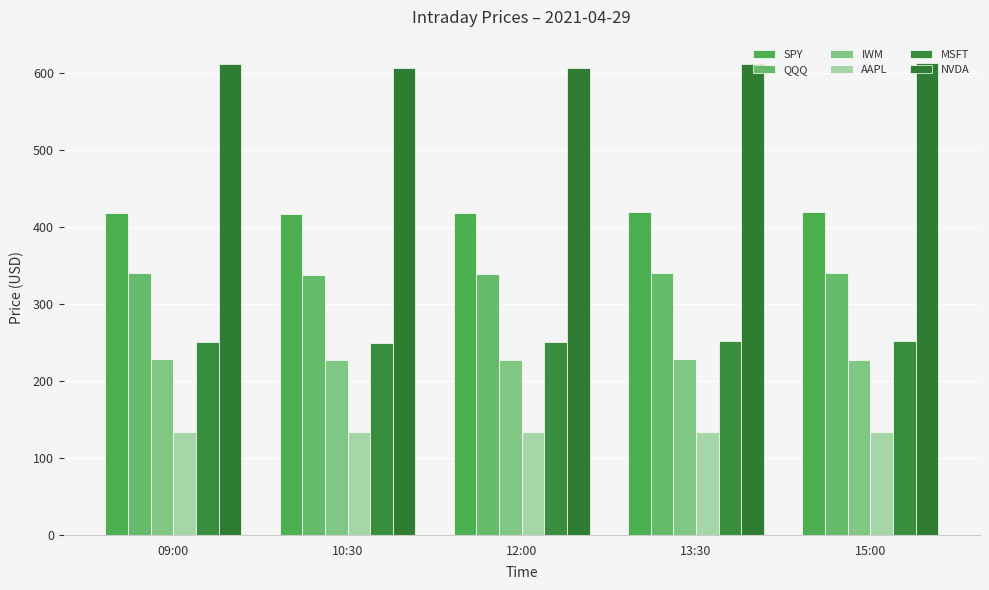

What is the maximum value shown in the chart?

613.0